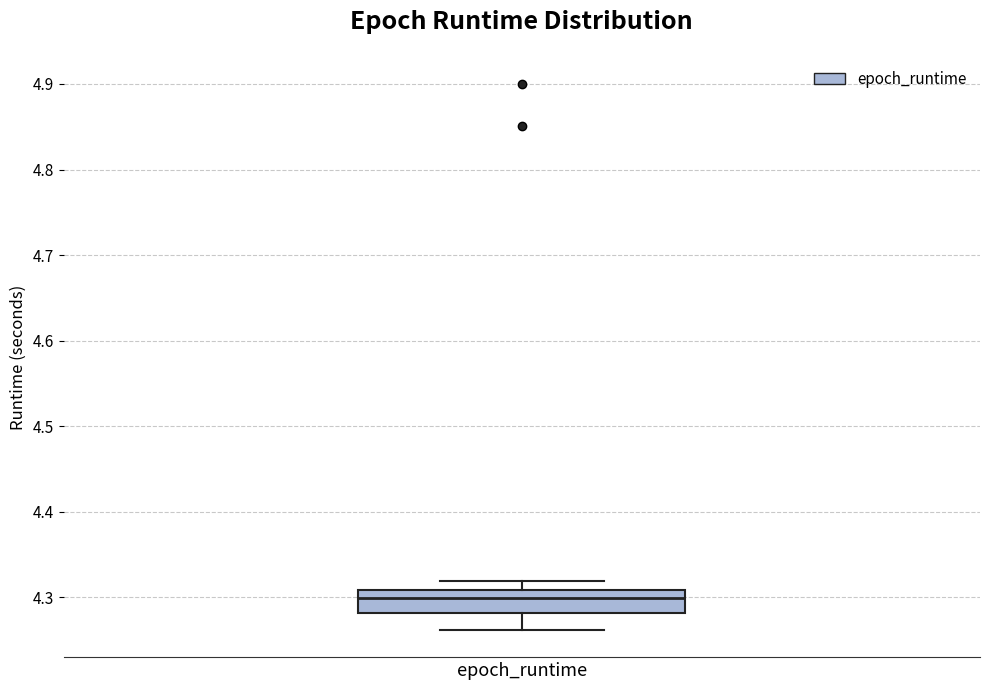

Where is the lower edge of the box for epoch_runtime on the y-axis? The values are not printed on the chart, so give them approximately, as read against the axis.

4.28